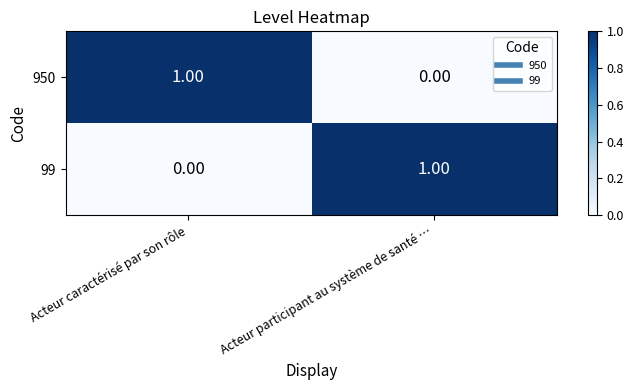

Which category has the highest value in the 950 series?

Acteur caractérisé par son rôle